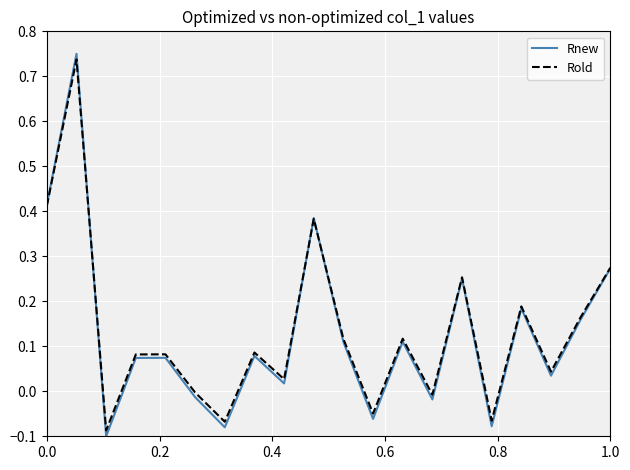

Does the chart display data point markers on the line(s)?

No